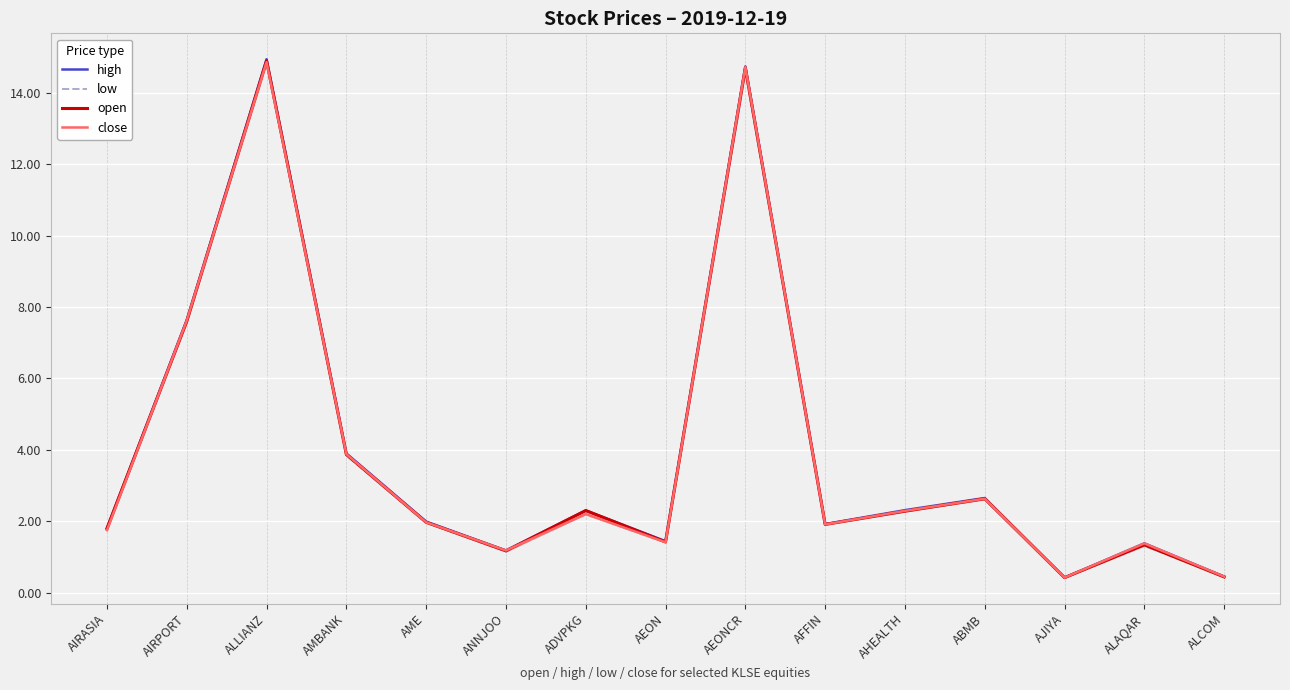

What is the maximum value for open?

14.9